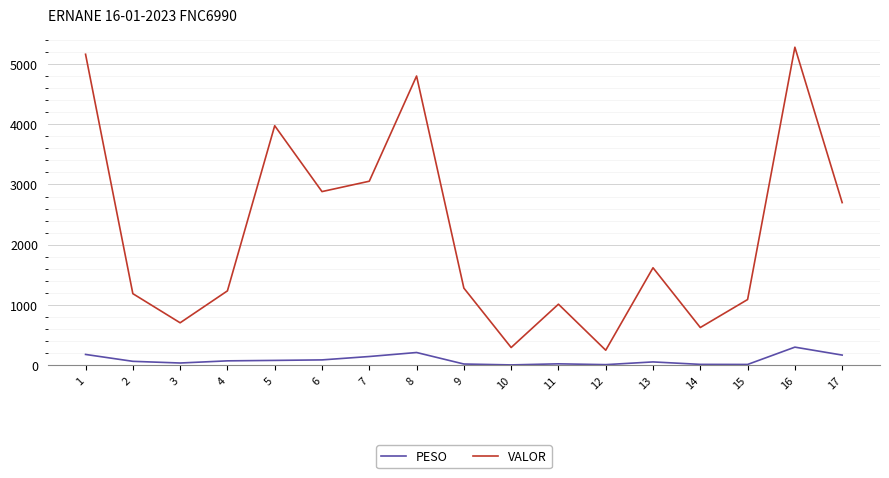

Which series has the largest range (max minus min)?

VALOR